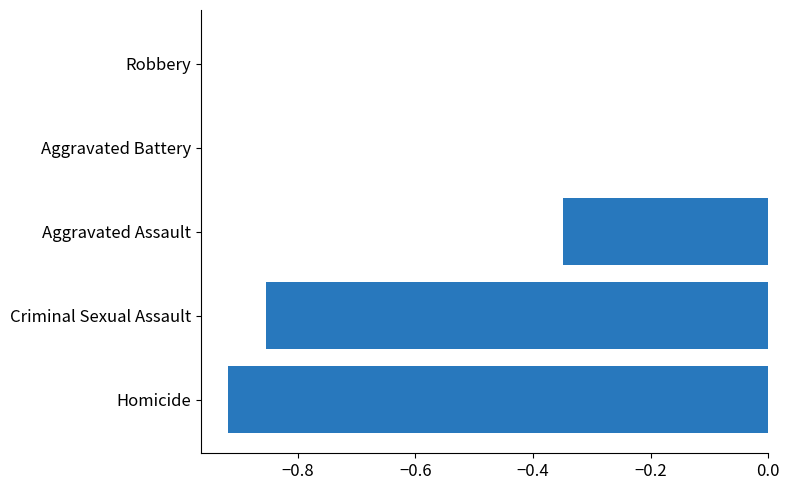

What is the sum of the values at Aggravated Assault and Homicide?

-1.3